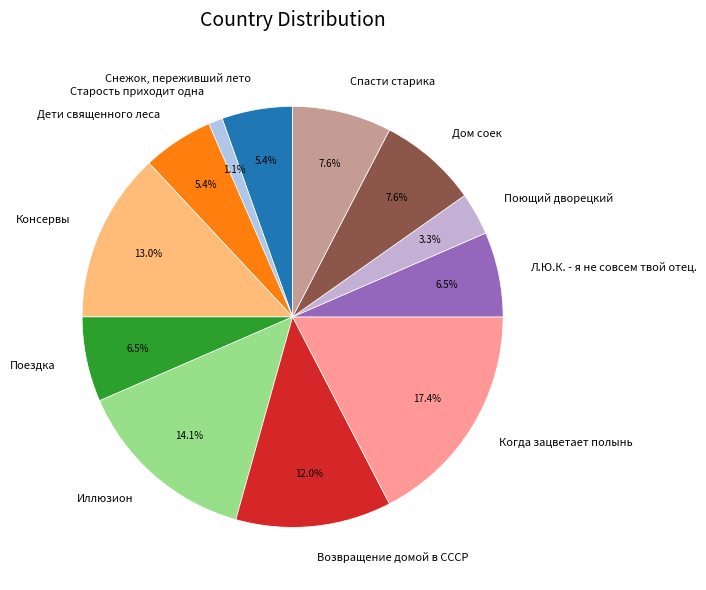

What percentage is the Старость приходит одна slice, to the nearest percent?

1%